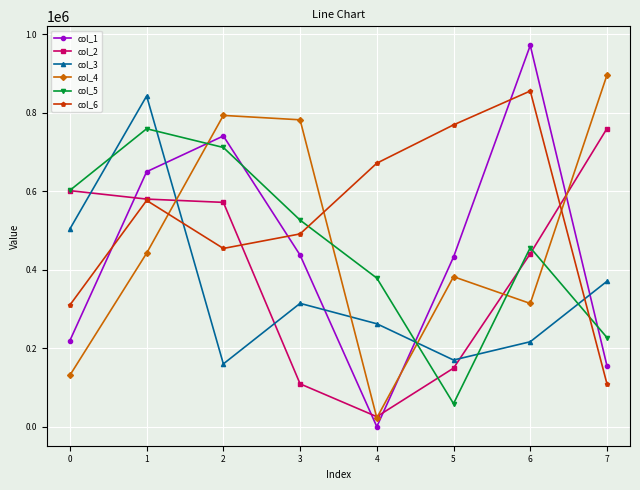

True or false: col_1 has a value of 243304 at 6.

False